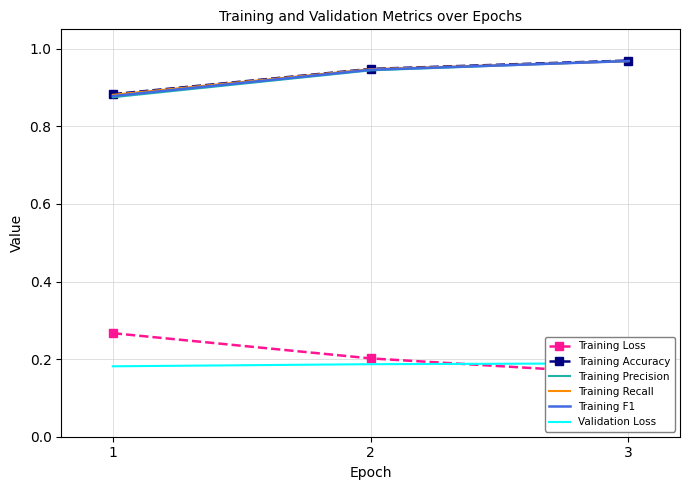

At 3, list the series in order from smallest to largest.

Training Loss, Validation Loss, Training Recall, Training F1, Training Precision, Training Accuracy